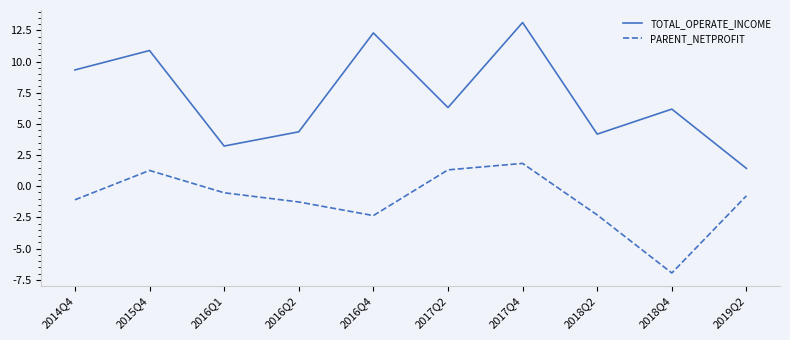

True or false: TOTAL_OPERATE_INCOME and PARENT_NETPROFIT cross at least once.

False